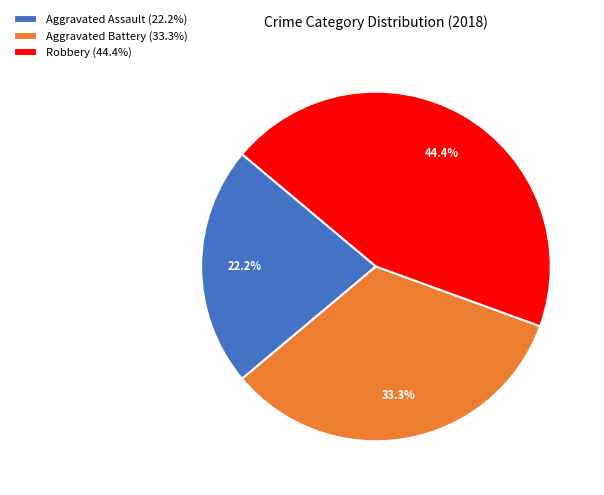

Between Aggravated Assault (22.2%) and Aggravated Battery (33.3%), which is larger?

Aggravated Battery (33.3%)